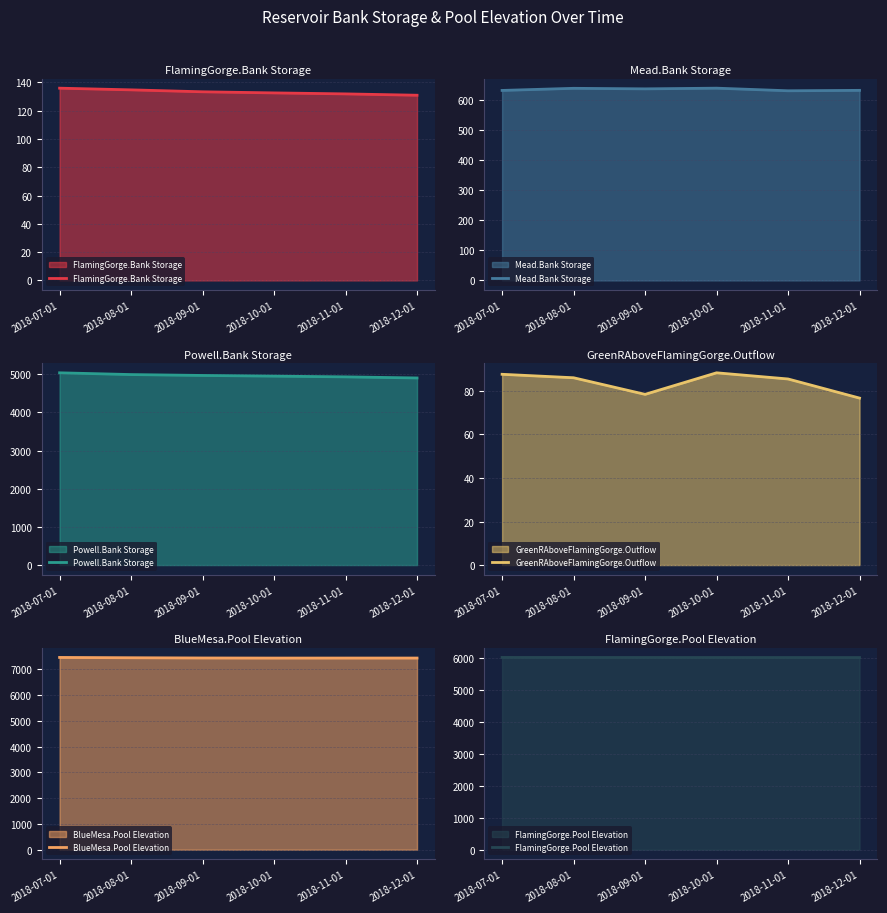

True or false: BlueMesa.Pool Elevation has more than 1 interior local peaks.

False